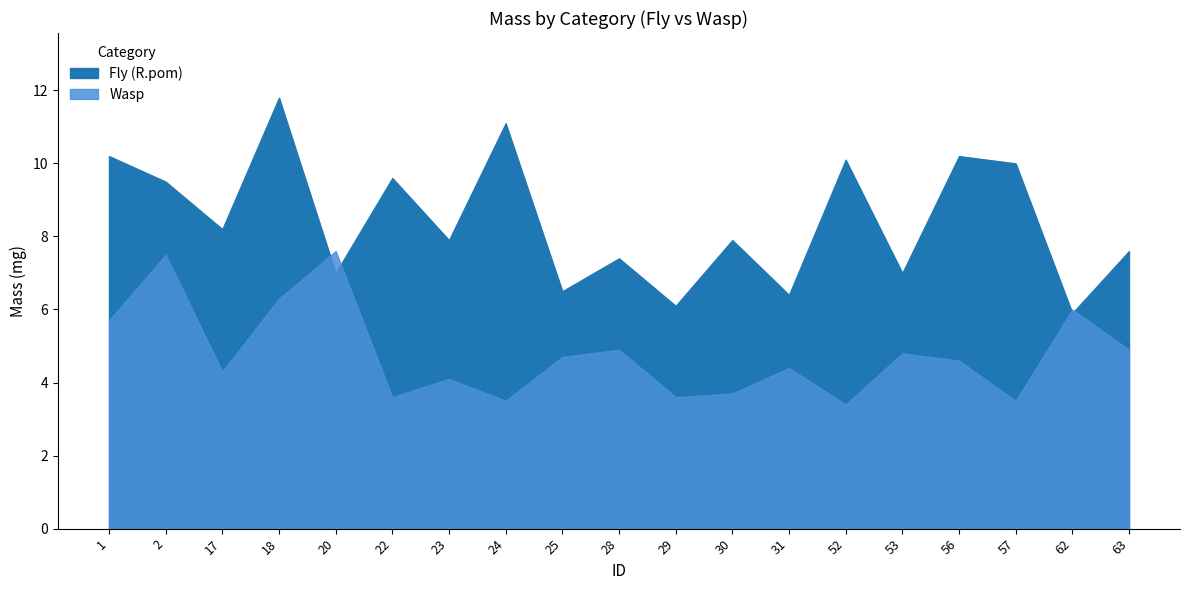

Reading left to right, transcribe all the data shown in this chart.

Fly (R.pom): 10.2	9.5	8.2	11.8	7.0	9.6	7.9	11.1	6.5	7.4	6.1	7.9	6.4	10.1	7.0	10.2	10.0	5.9	7.6
Wasp: 5.7	7.5	4.3	6.3	7.6	3.6	4.1	3.5	4.7	4.9	3.6	3.7	4.4	3.4	4.8	4.6	3.5	6.0	4.9